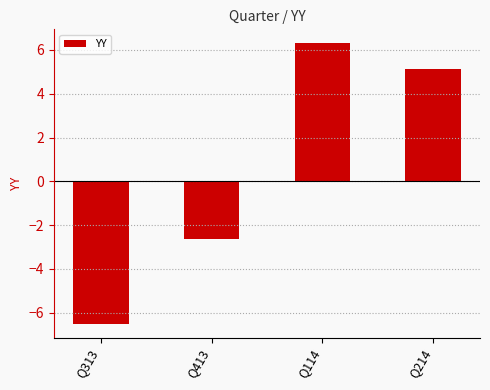

Are the bars horizontal?

No